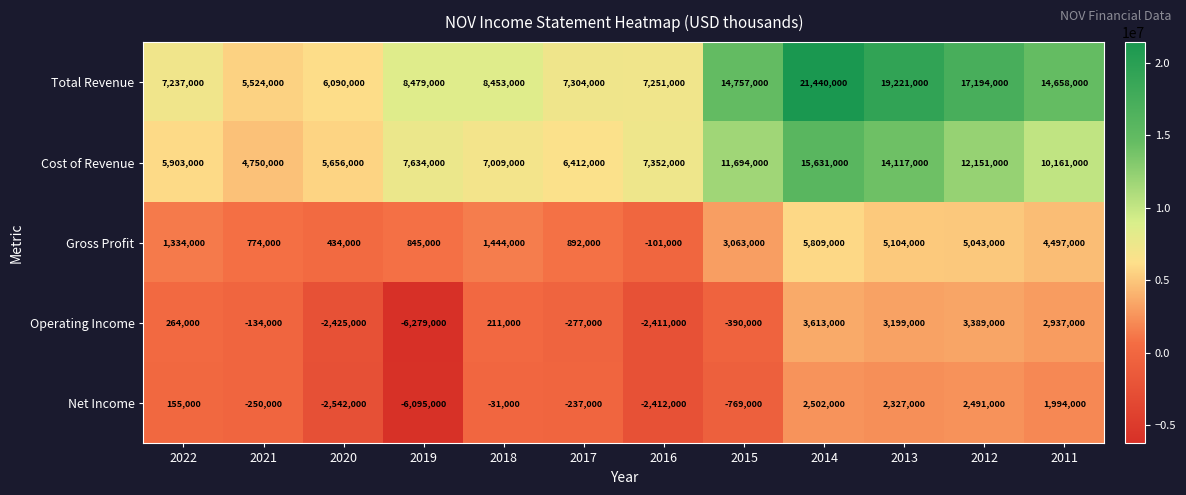

What is the average value of the Cost of Revenue series?

9039167